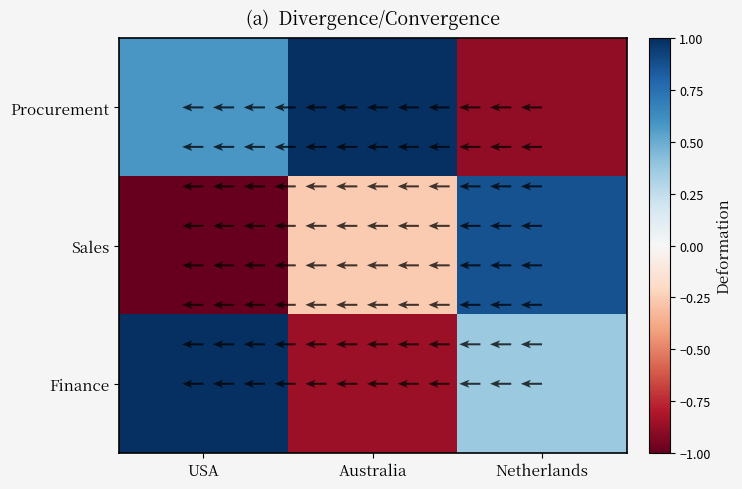

True or false: Finance has a value of 0.4 at Netherlands.

True